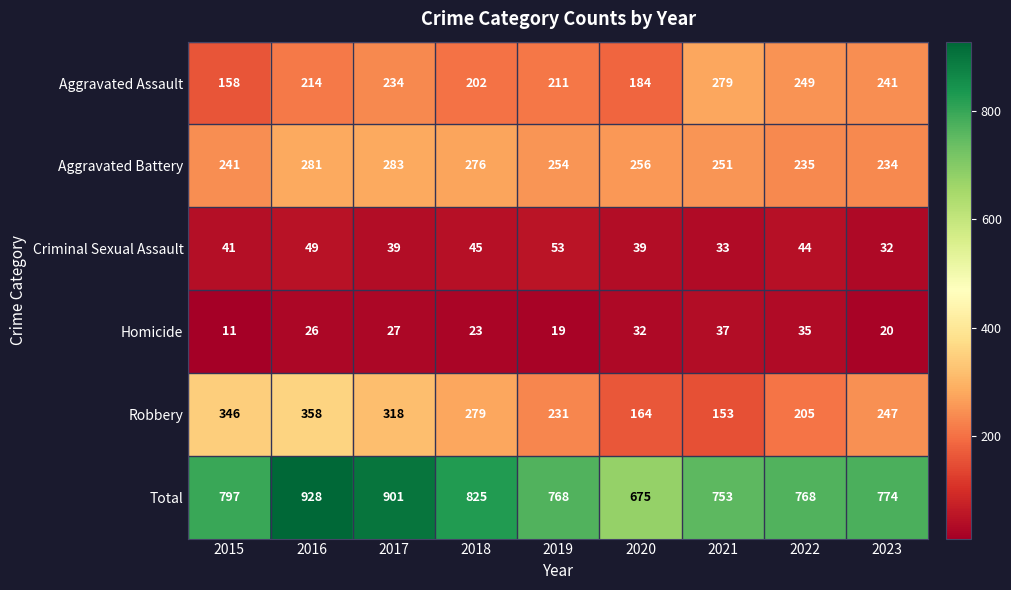

What is the total value across all series at 2022?

1536